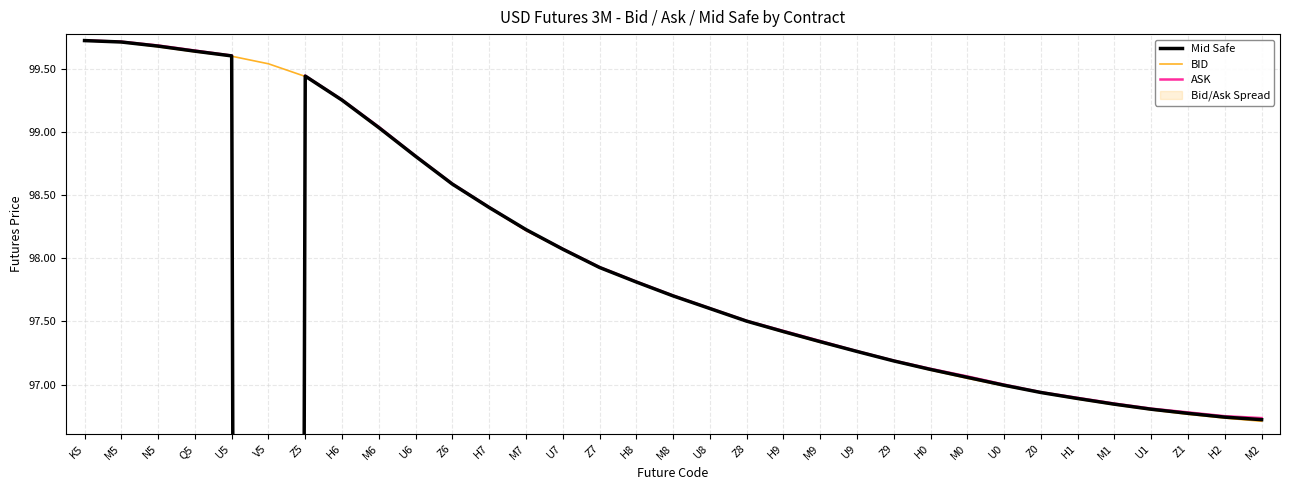

Where do Mid Safe and ASK first cross each other?

H7 and M7